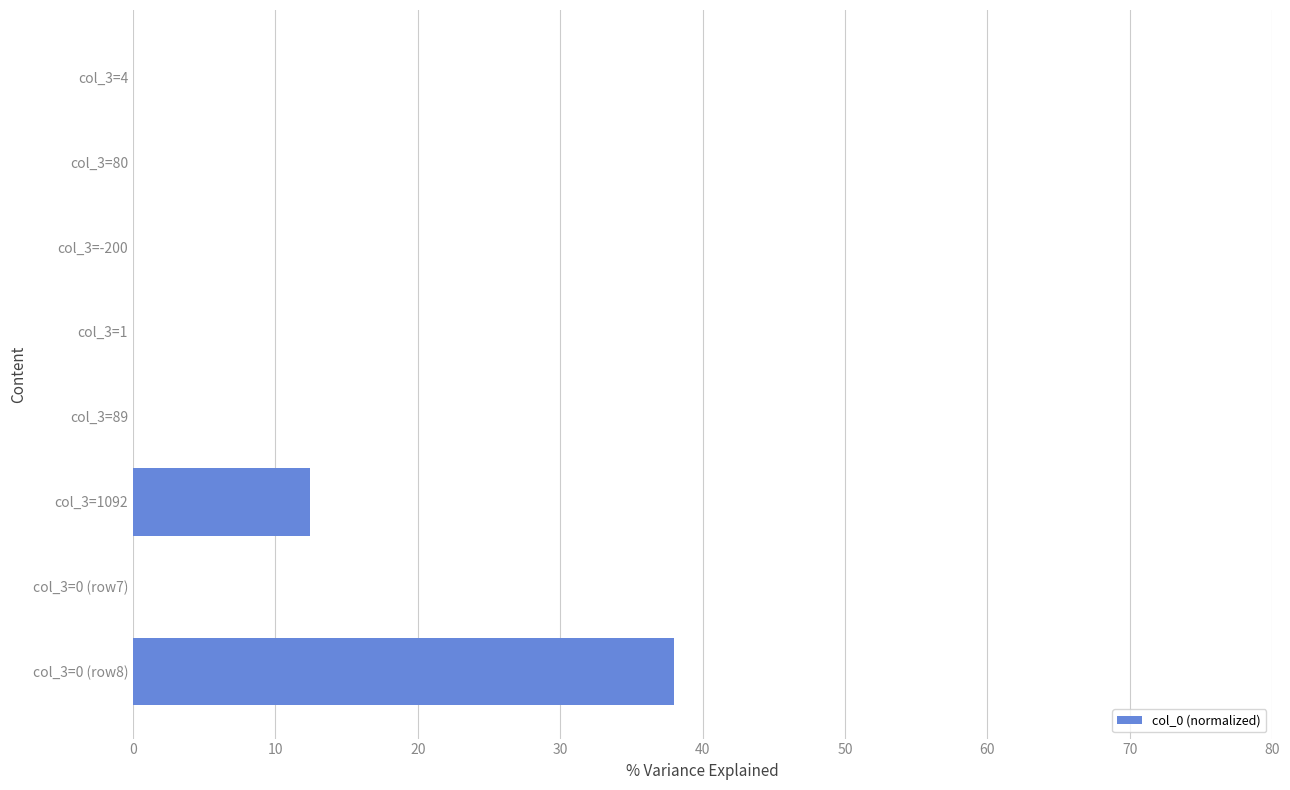

The value at col_3=1 is 0.0. True or false?

True